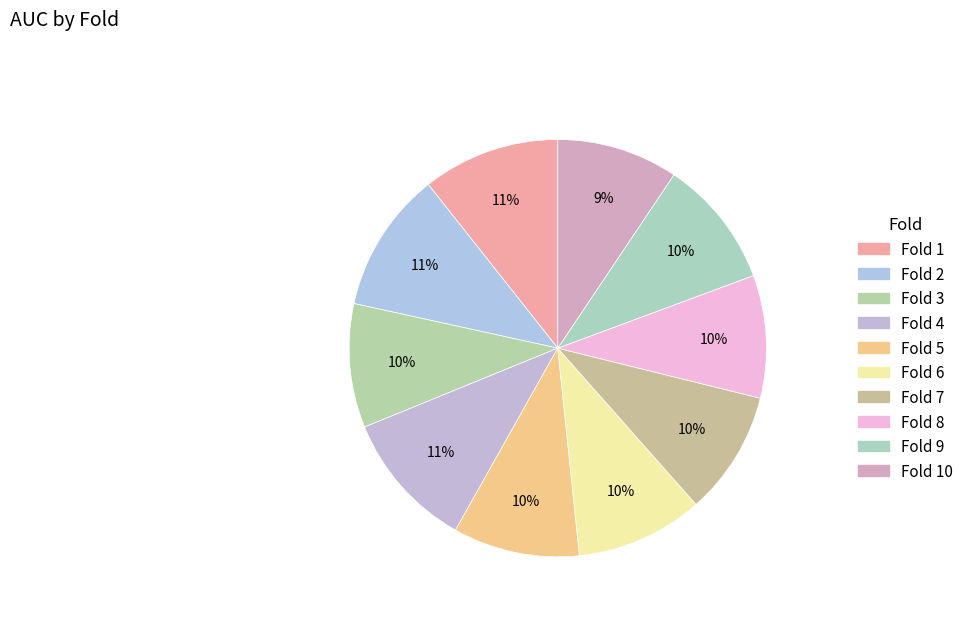

To the nearest percent, what is the difference between the largest and smallest slice percentages?

2%